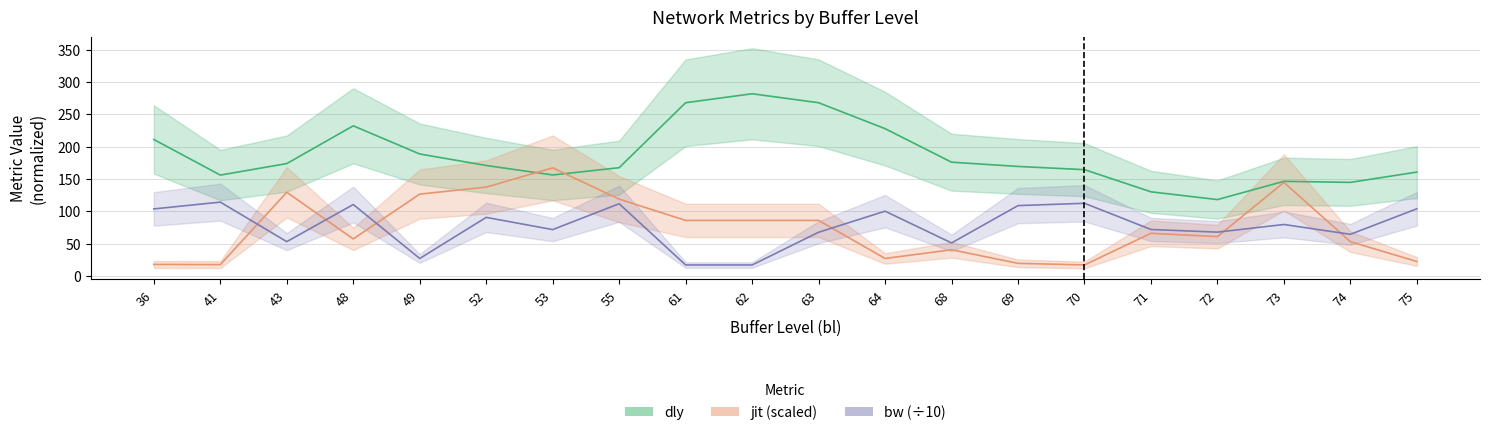

How many times do dly and jit cross each other?

2